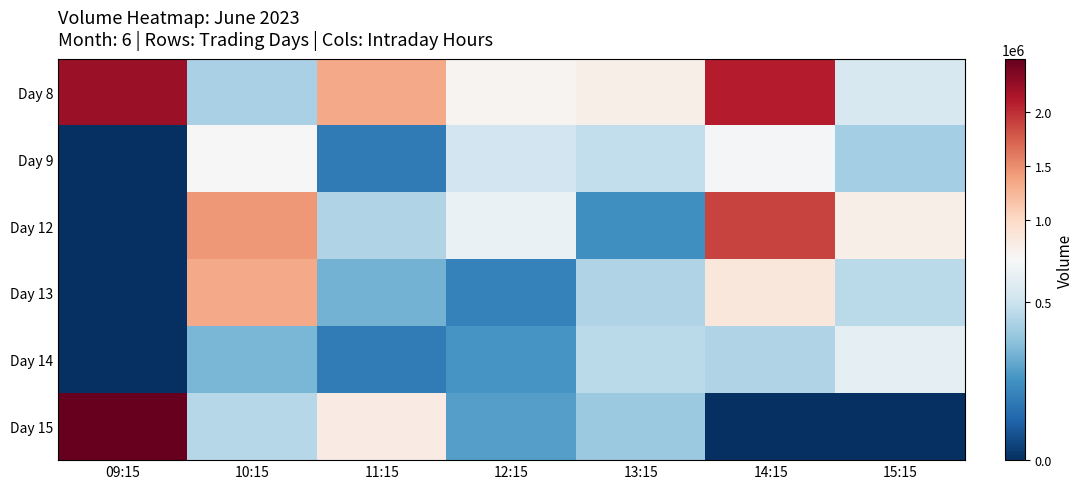

Count the number of data series in this chart.

6